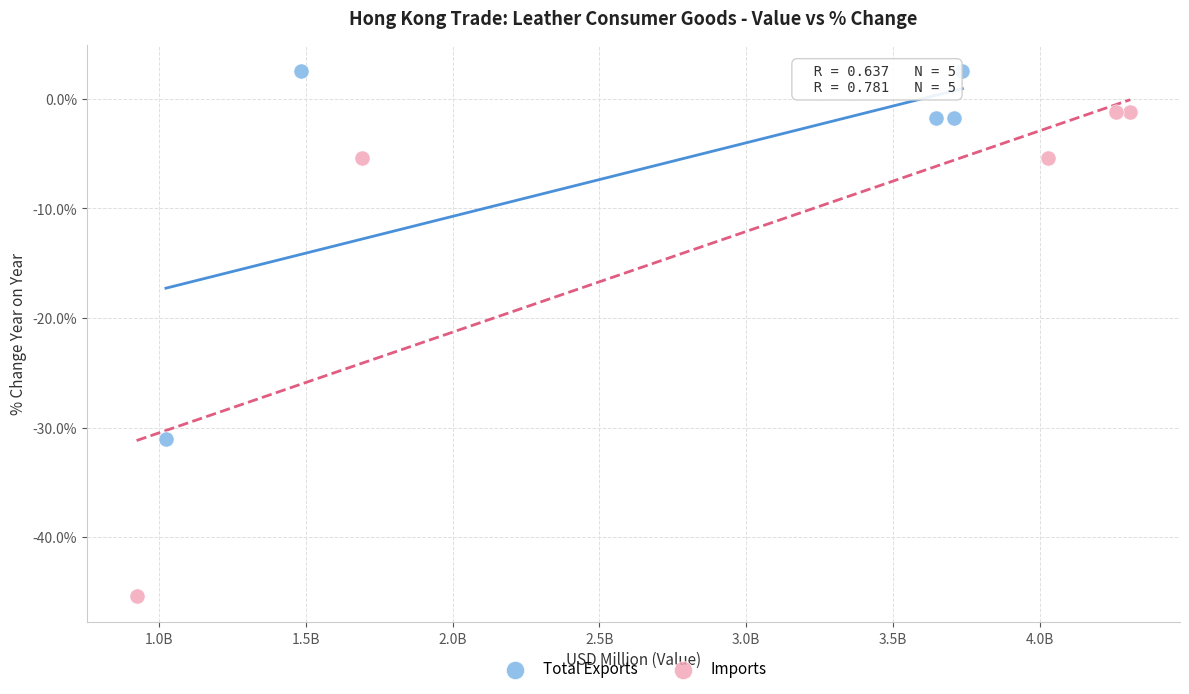

Which series contains the highest Y value?

Total Exports